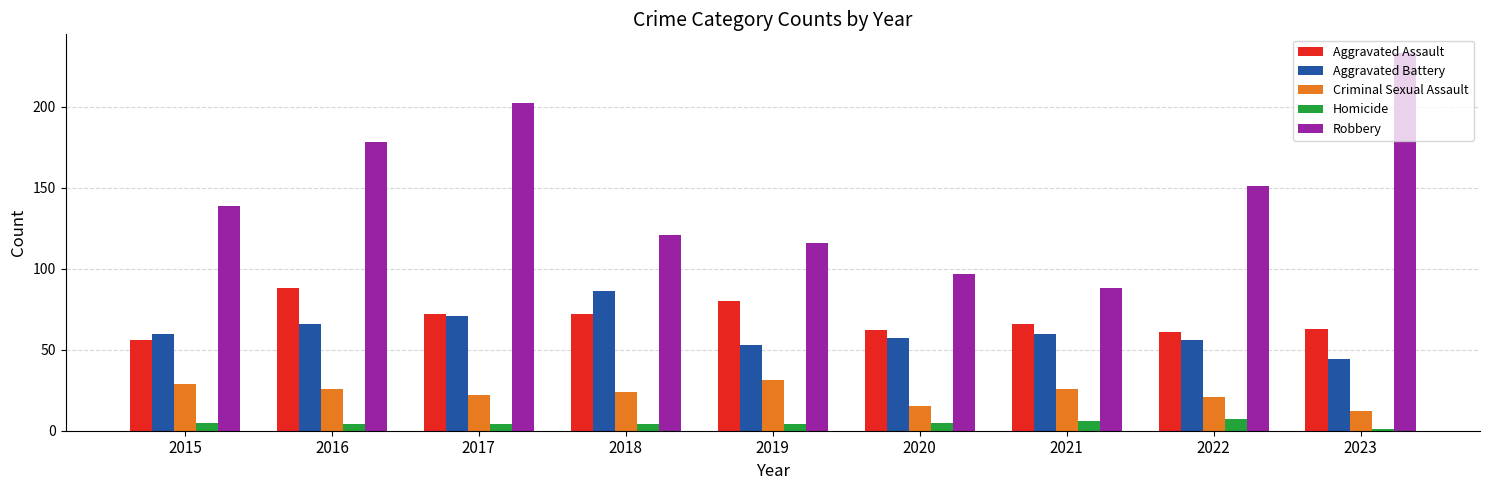

What value does the Homicide series have at 2015?

5